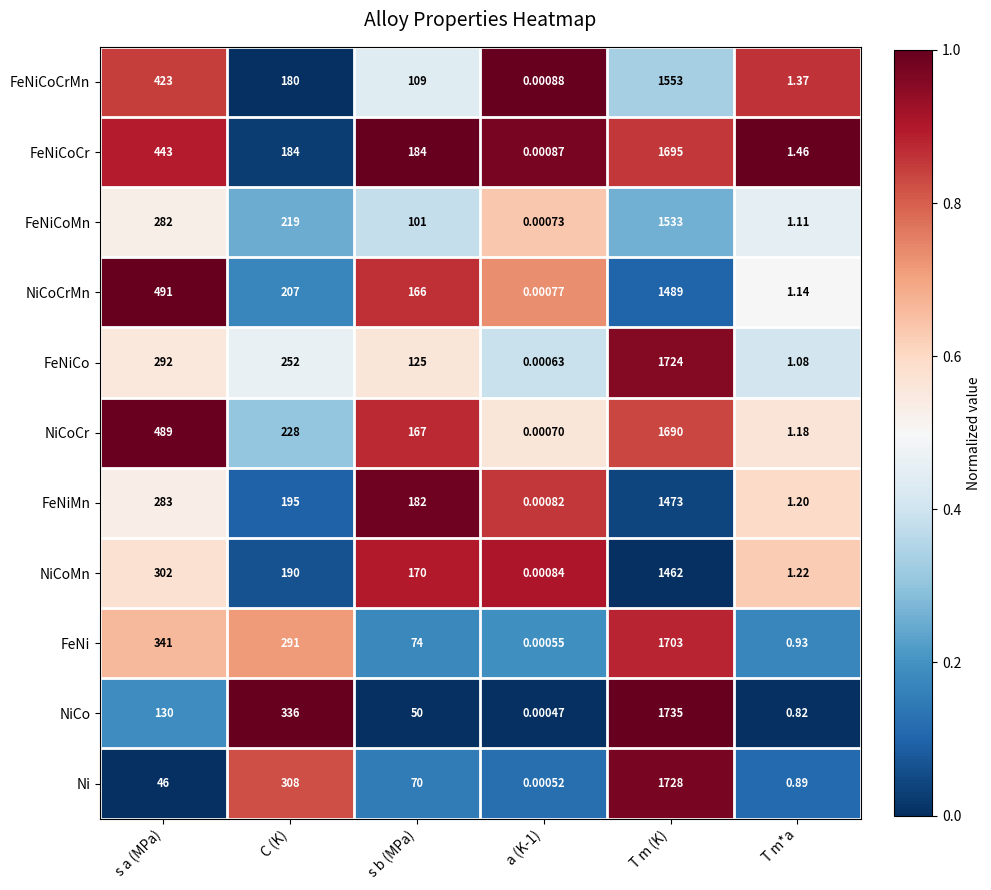

At which category is the sum across all series the highest?

T m (K)